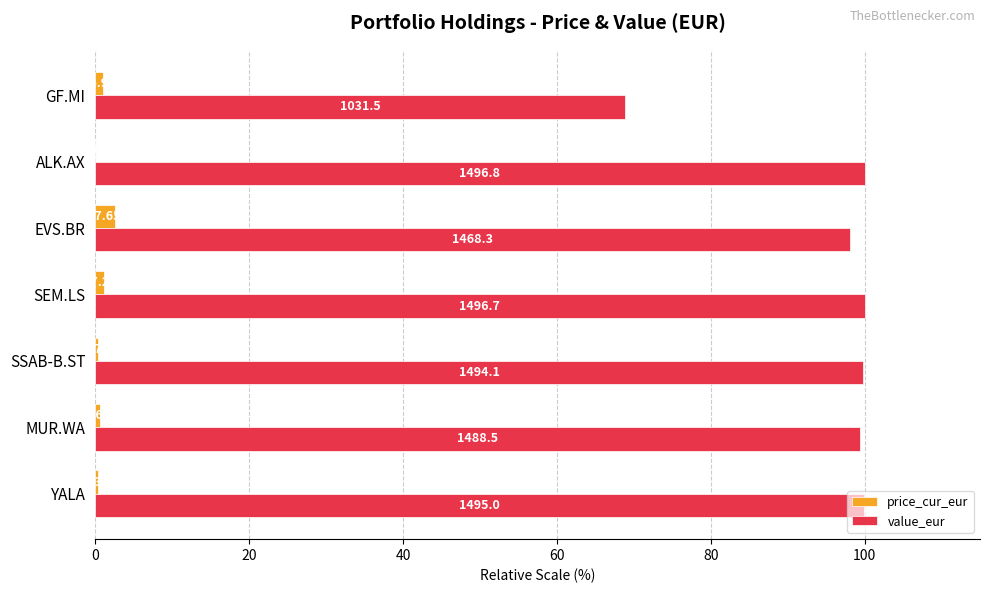

What are all the series names shown in the legend?

price_cur_eur, value_eur